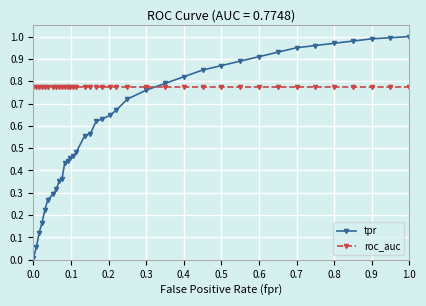

True or false: roc_auc and tpr intersect in this chart.

True